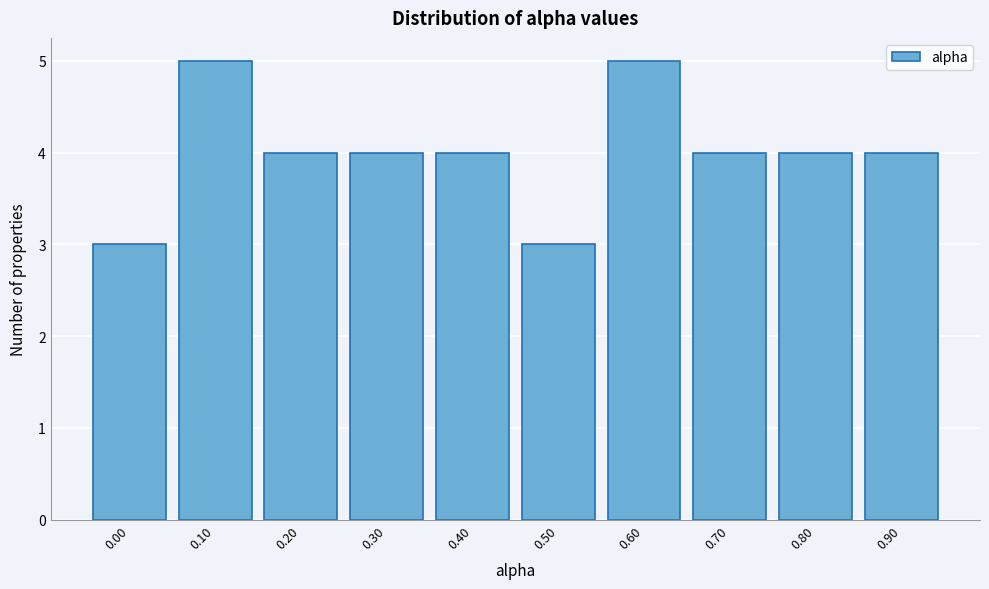

Reading right to left, what are all the values shown in this chart?

0.90=4	0.80=4	0.70=4	0.60=5	0.50=3	0.40=4	0.30=4	0.20=4	0.10=5	0.00=3